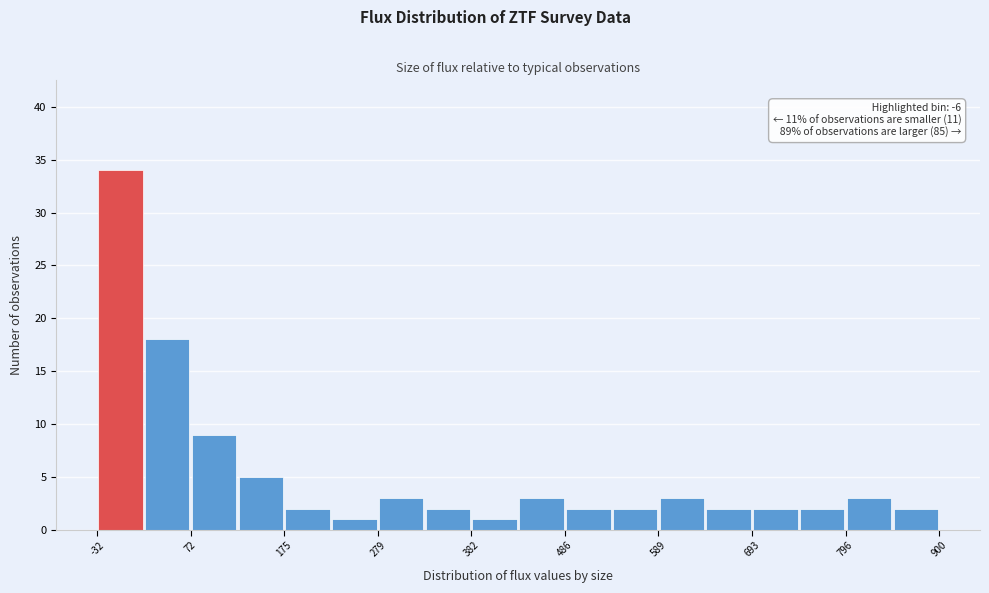

Read against the x-axis, roughly where is the centre of the tallest bar?

0